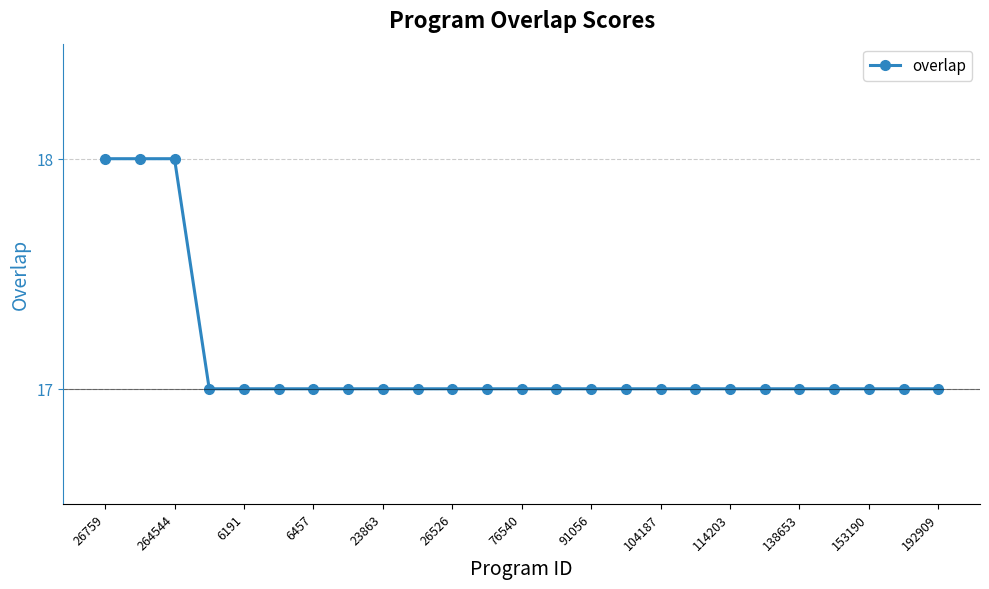

What is the greatest value displayed?

18